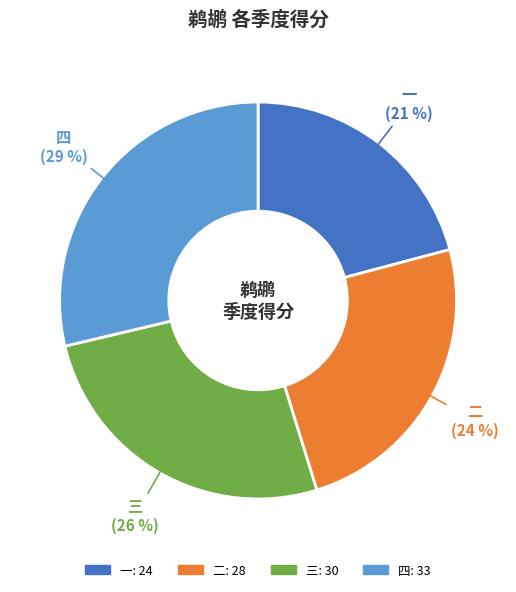

Combined, do 二 and 四 account for over 50%?

Yes